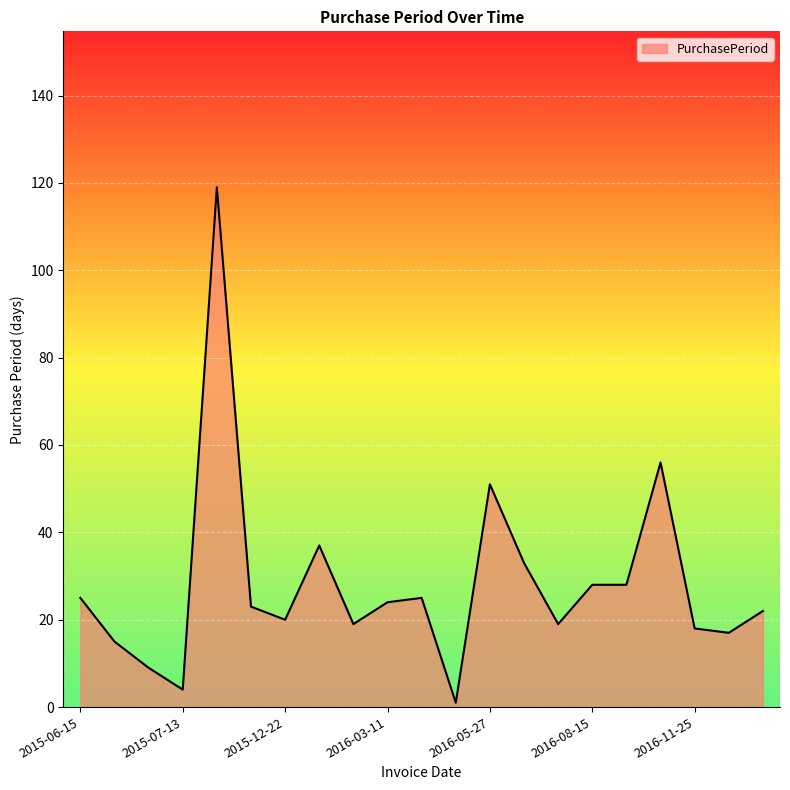

What is the greatest value displayed?

119